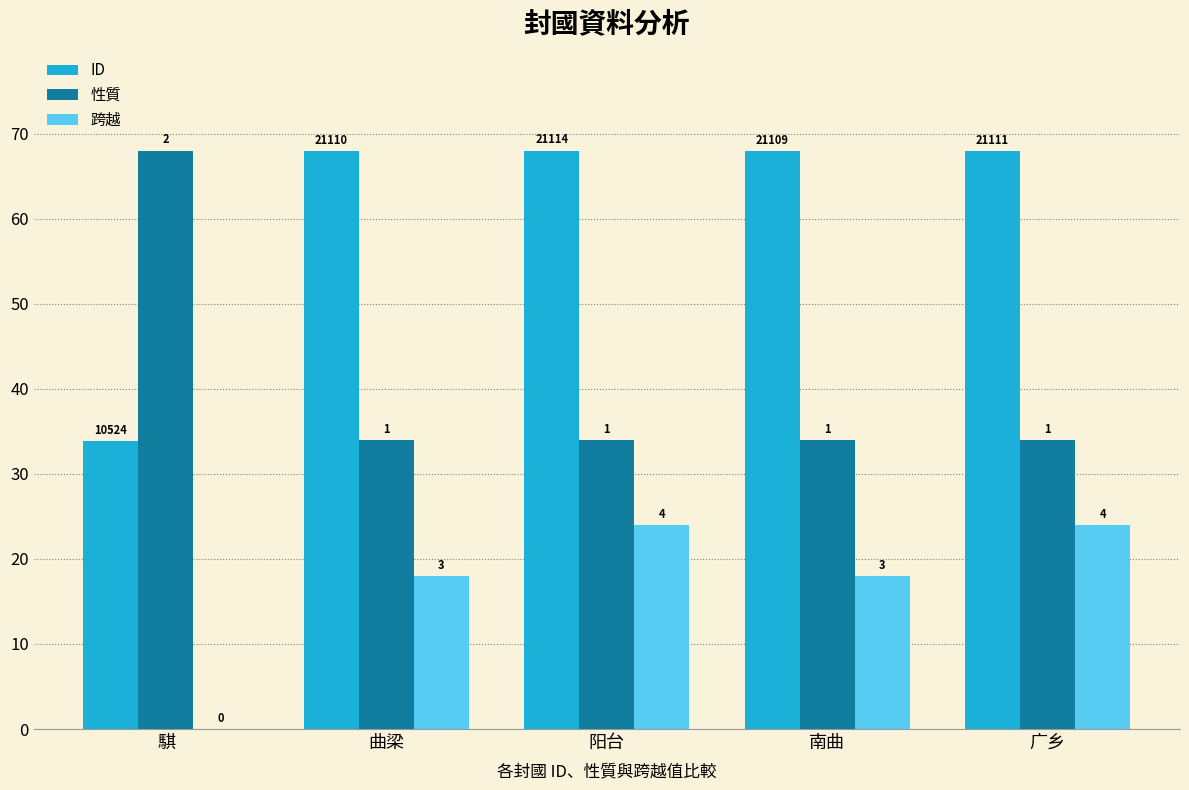

Where is ID nearest to the value 50?

騏